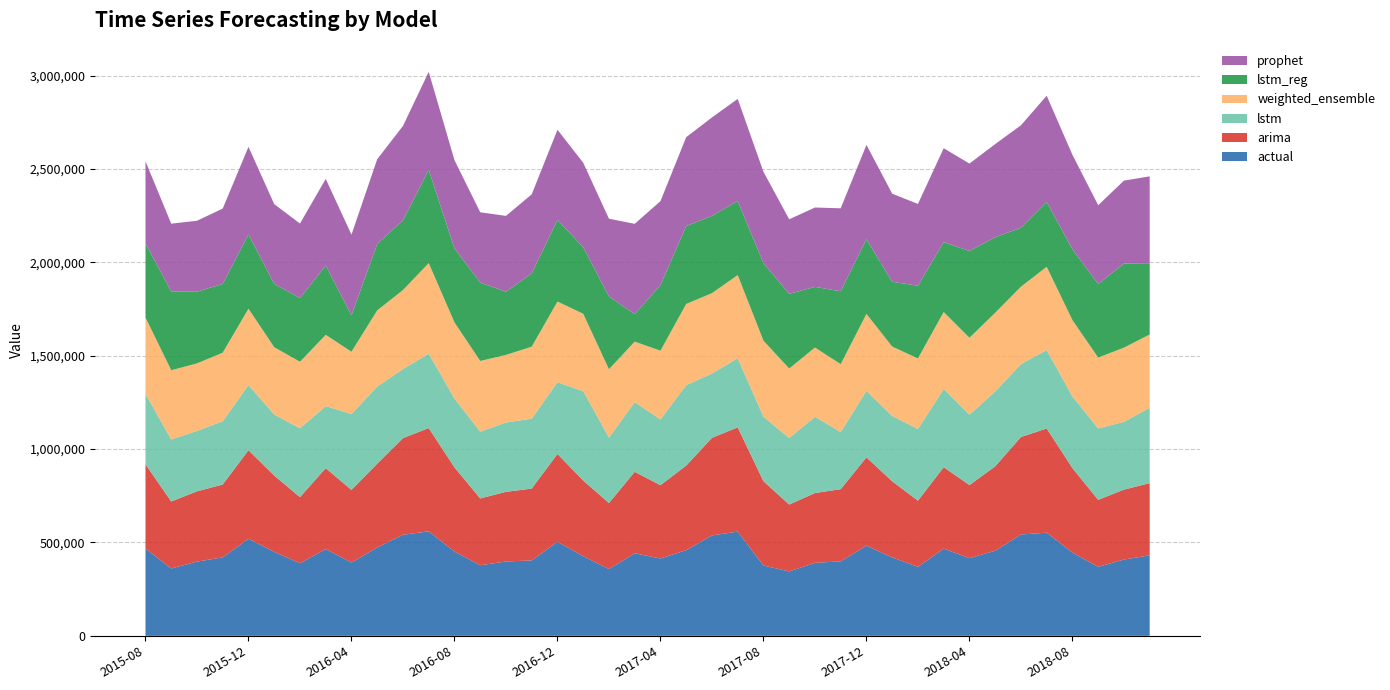

Reading left to right, transcribe all the data shown in this chart.

actual: 467457.0	360593.0	397613.0	420034.0	519636.0	449336.0	388763.0	464430.0	392441.0	473082.0	541016.0	559606.0	451152.0	378001.0	398024.0	403968.0	503379.0	426440.0	357556.0	442013.0	414088.0	458758.0	537494.0	558294.0	376395.0	344907.0	390963.0	398818.0	483044.0	419855.0	369121.0	466849.0	415682.0	455766.0	542537.0	552404.0	445793.0	369424.0	408507.0	431053.0
arima: 451285.4	358743.2	375988.7	390126.4	474111.4	408845.4	353844.1	433403.0	388867.2	448636.7	517822.1	552874.5	450726.7	357715.6	372932.3	384607.6	470280.2	405290.2	353424.2	436222.1	392421.5	452797.5	522582.0	558002.0	451536.1	357860.1	373653.5	386393.0	472667.1	407427.6	354603.7	436229.2	391572.2	451711.3	521849.1	557922.9	452041.5	358616.1	374268.6	386612.4
lstm: 376591.4	332054.7	323457.5	338937.0	348804.7	326809.3	368899.4	332377.1	406277.6	413334.1	369613.2	398194.0	368856.9	357747.2	371112.7	374497.7	384047.2	478210.9	350466.7	372956.6	352442.6	430693.4	344512.1	370275.2	345442.9	356257.8	408364.9	305951.8	355769.1	350066.0	383820.4	418427.3	376422.5	400768.0	391016.2	419852.0	384156.3	382435.7	363058.2	403143.9
weighted_ensemble: 409140.0	370587.8	361577.4	366956.9	408976.6	360362.9	356012.5	381539.1	333463.1	407593.2	423050.3	484862.2	407423.0	378321.9	362178.2	385024.5	432133.2	414488.4	365962.5	324173.3	367835.8	434830.6	430181.0	445013.0	406736.4	372135.4	370691.5	363398.4	412306.1	371363.3	377691.7	412458.2	412435.1	421514.2	413939.1	445771.5	408326.2	379474.7	397280.3	392710.3
lstm_reg: 396468.9	421940.8	383599.1	368352.7	398157.4	338972.9	341327.2	370982.0	195363.7	356184.9	373483.9	499586.7	396457.1	419991.8	338318.4	392483.8	437282.2	356281.0	389553.0	147428.4	350939.8	417068.7	414042.2	396654.7	415507.4	400014.0	324886.4	390458.4	399593.1	347140.6	389311.1	374178.8	464563.3	404781.9	315637.7	347275.9	379536.5	393634.4	450622.1	381752.0
prophet: 439729.1	363054.4	380252.6	403479.4	468763.3	427227.5	398843.6	463981.1	431775.1	453355.4	505263.1	524639.1	472539.4	376154.3	406056.4	423531.1	482579.7	452541.3	416437.8	483358.1	449894.7	475966.4	526982.1	546748.6	489059.5	399179.2	424899.9	444240.7	505465.3	471580.3	438012.6	502689.4	468076.9	498639.4	548679.3	568760.4	505569.7	422261.4	443746.8	465005.7